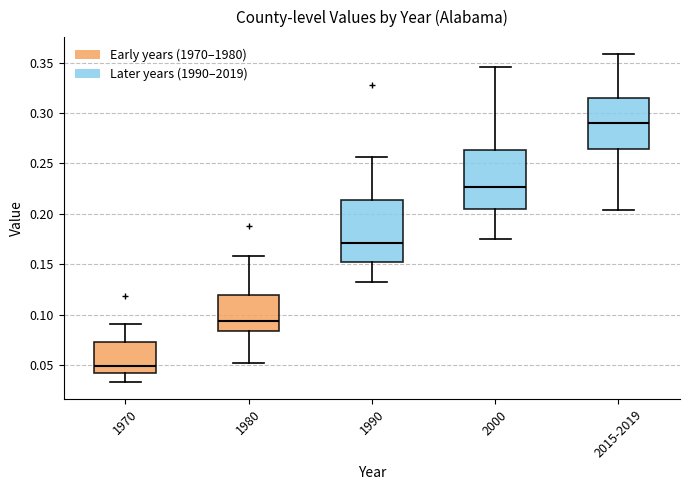

Reading left to right, transcribe this box plot: for each box, give where its median line is, the range the box spans, and where its two whiskers end, as read against the y-axis. The values are not printed on the chart, so give them approximately, as read against the axis.

1970: median 0.050, box 0.045 to 0.075, whiskers 0.035 to 0.090
1980: median 0.095, box 0.085 to 0.120, whiskers 0.050 to 0.160
1990: median 0.170, box 0.155 to 0.215, whiskers 0.130 to 0.255
2000: median 0.225, box 0.205 to 0.265, whiskers 0.175 to 0.345
2015-2019: median 0.290, box 0.265 to 0.315, whiskers 0.205 to 0.360